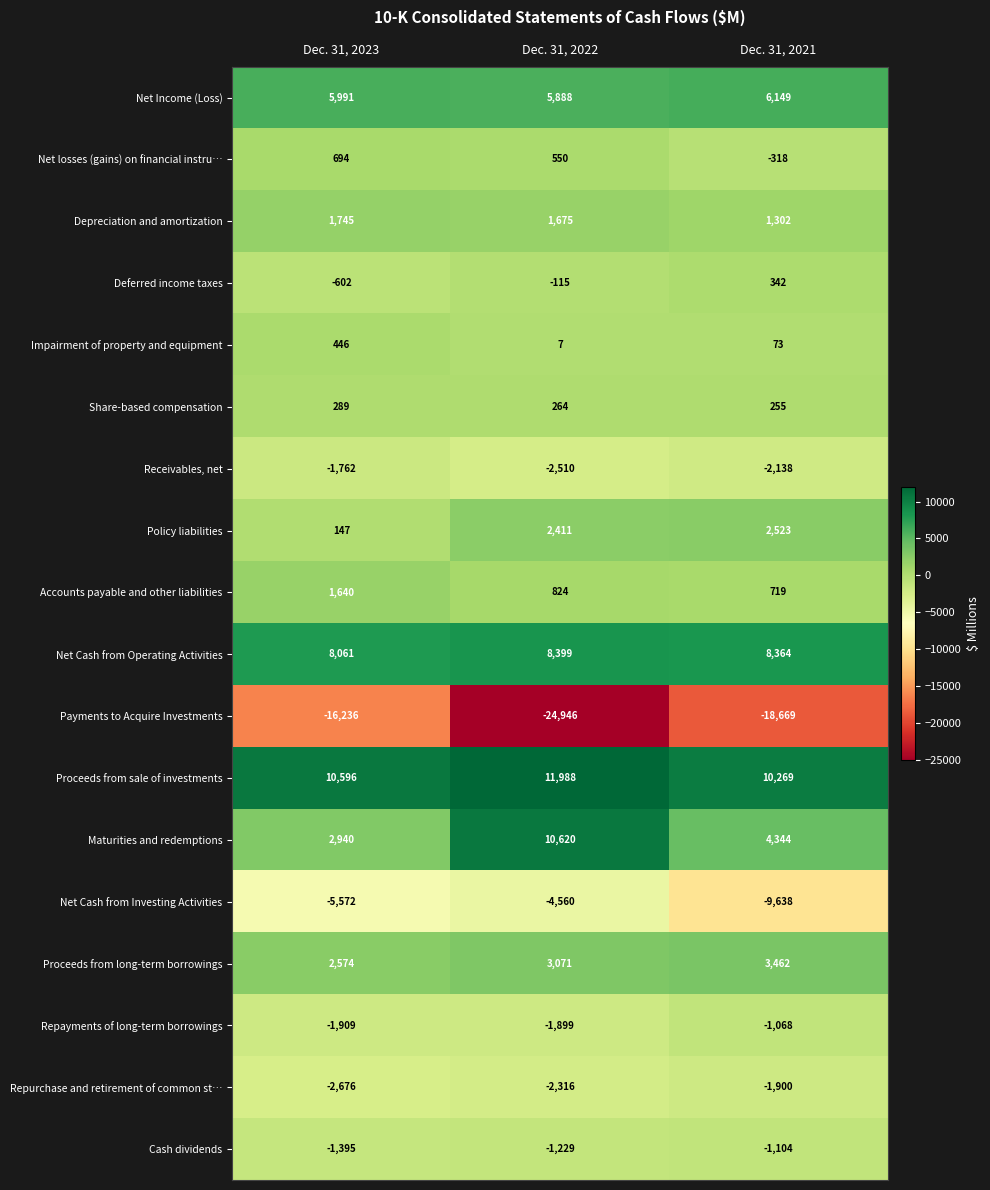

Count the number of data series in this chart.

18